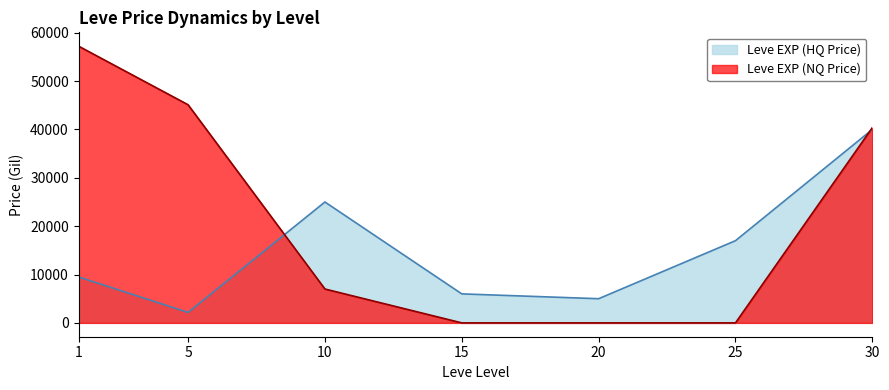

Where do Leve EXP (NQ Price) and Leve EXP (HQ Price) first cross each other?

5 and 10